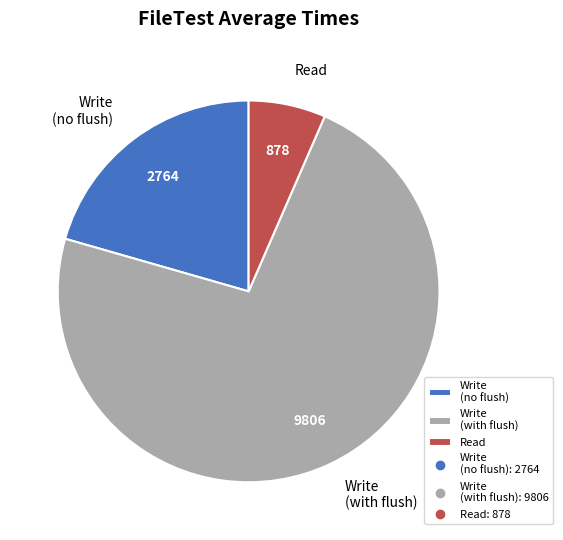

Is the sum of Write (no flush) and Write (with flush) greater than half?

Yes